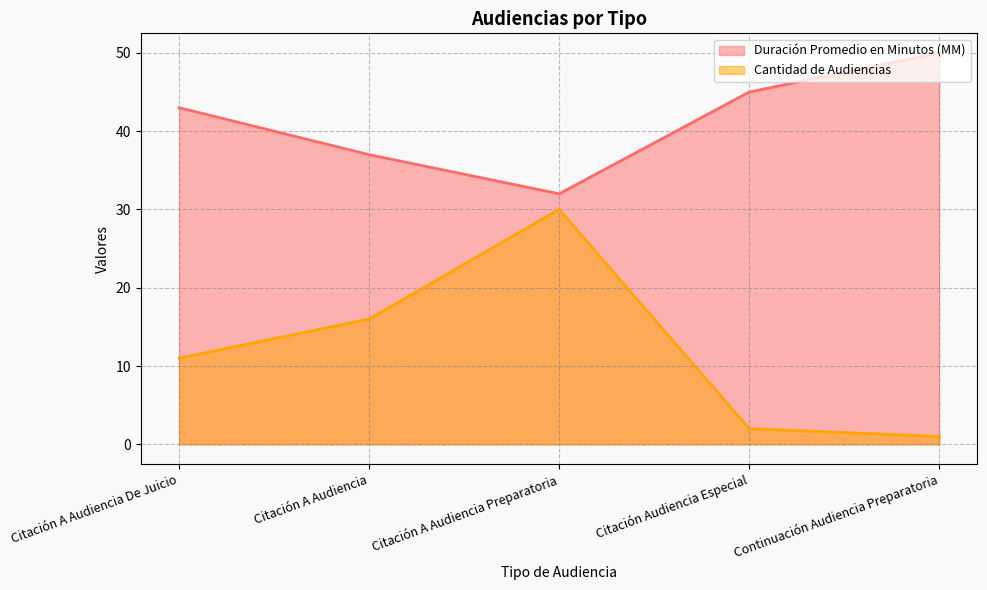

Rank the series at Citación Audiencia Especial from highest to lowest value.

Duración Promedio en Minutos (MM), Cantidad de Audiencias